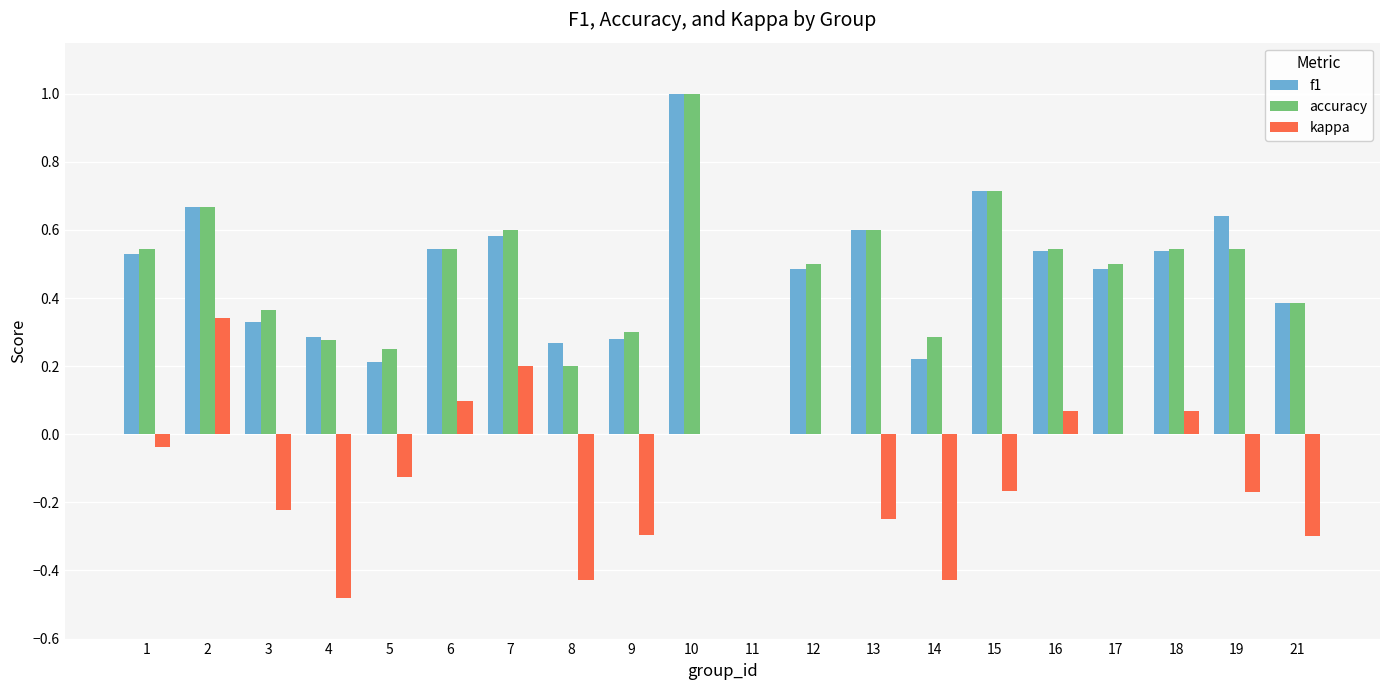

At which category does the chart reach its peak across all series?

10